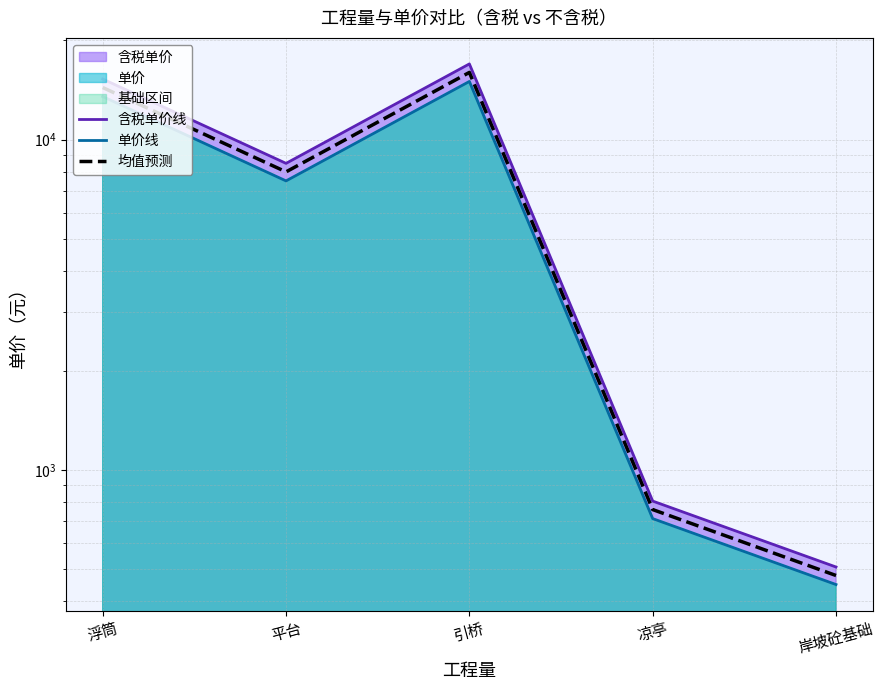

True or false: 单价线 and 均值预测 intersect in this chart.

False